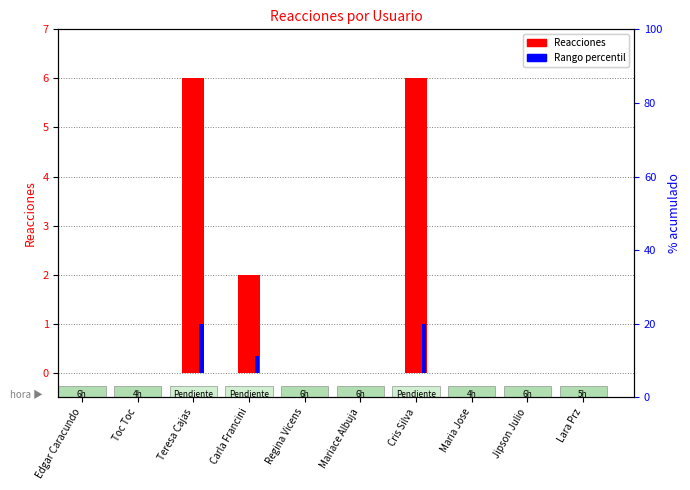

Reading right to left, extract all data points from this chart.

Reacciones: 0.0	0.0	0.0	6.0	0.0	0.0	2.0	6.0	0.0	0.0
Rango percentil: 0.0	0.0	0.0	1.0	0.0	0.0	0.3	1.0	0.0	0.0